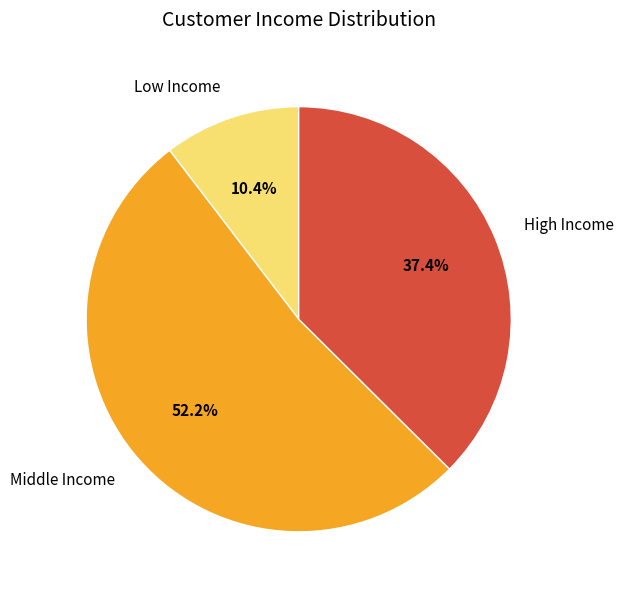

How much of the chart is everything except Low Income?

89.6%